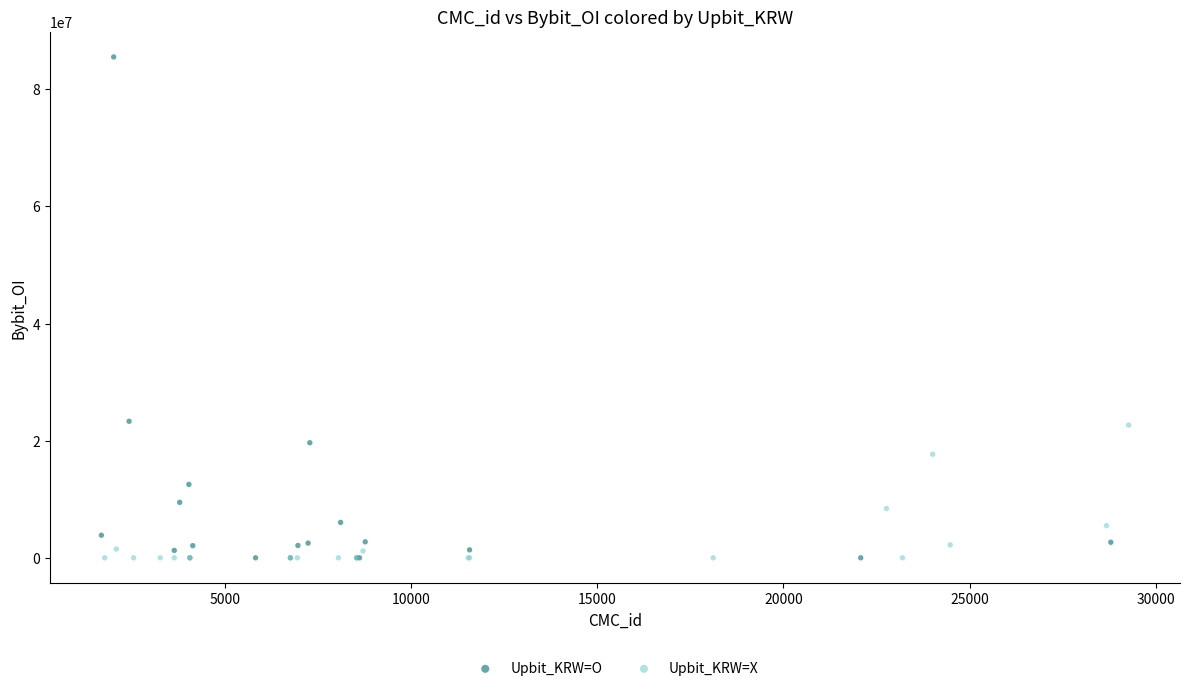

Which series contains the highest Y value?

Upbit_KRW=O